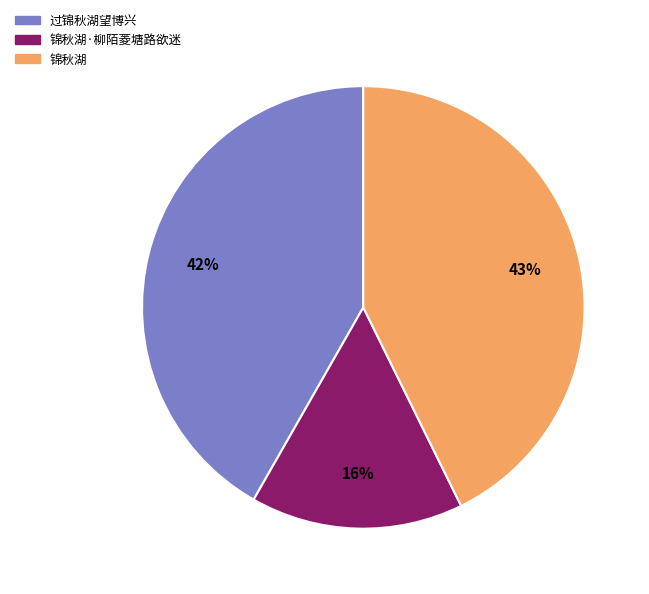

How many segments does this pie chart have?

3